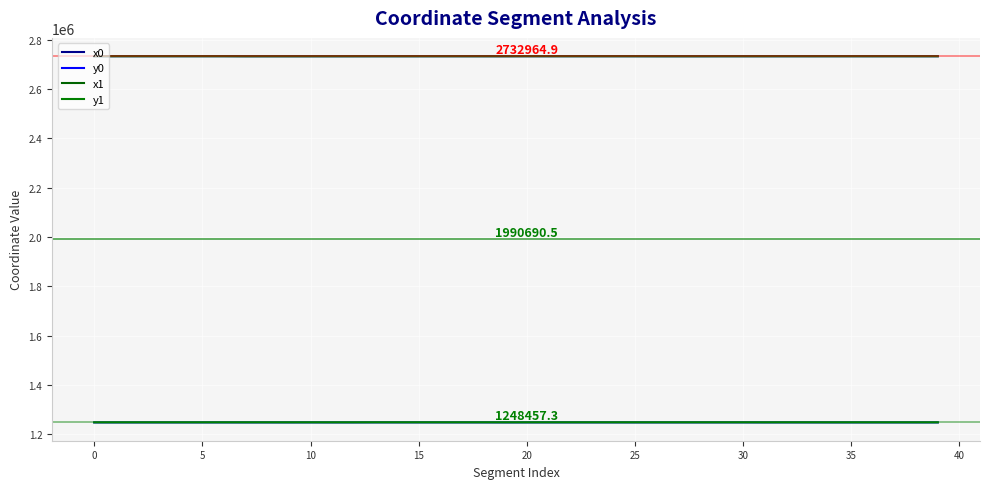

How many lines are shown in the chart?

4